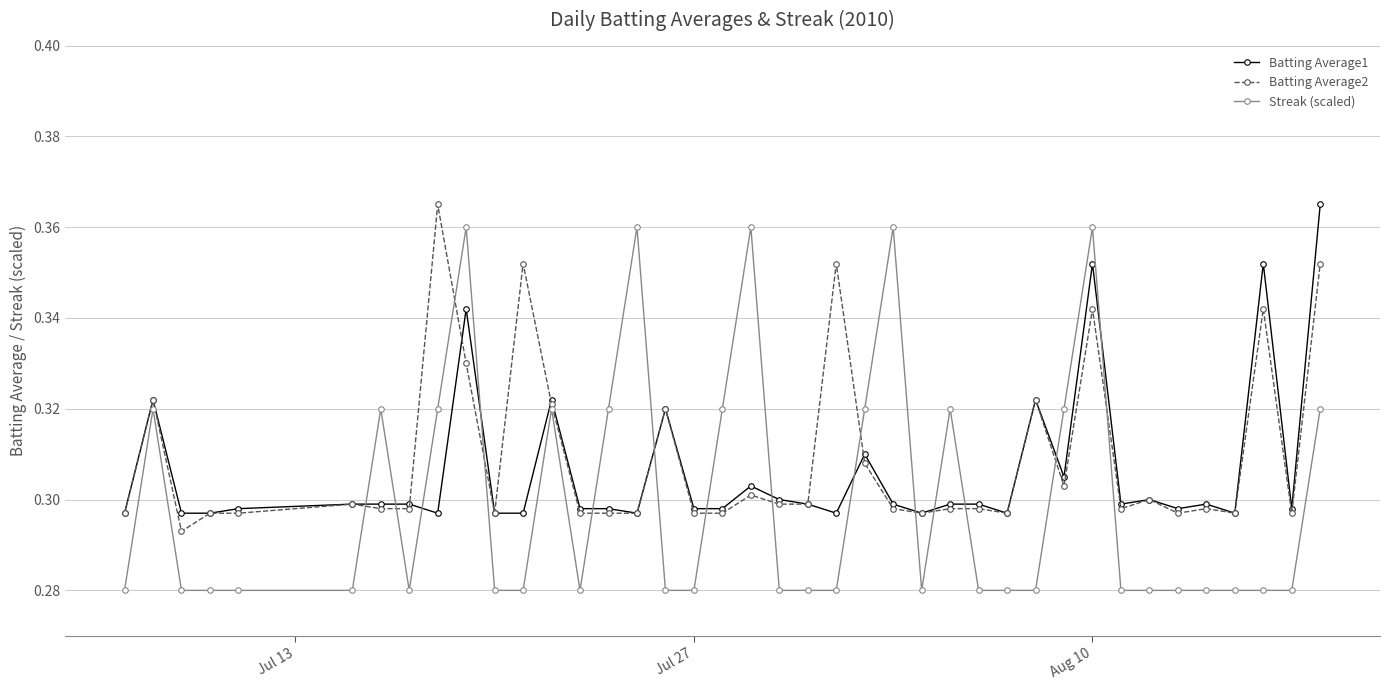

How many Batting Average1 values are between 0 and 1?

40